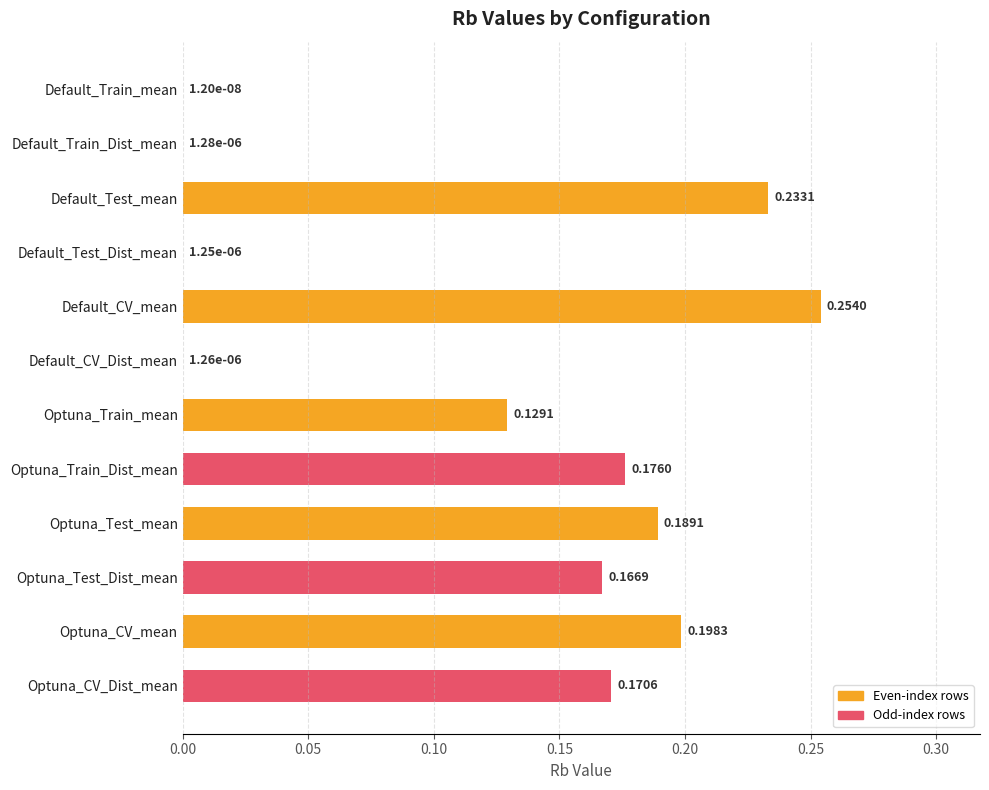

What is the sum of all values?

1.5